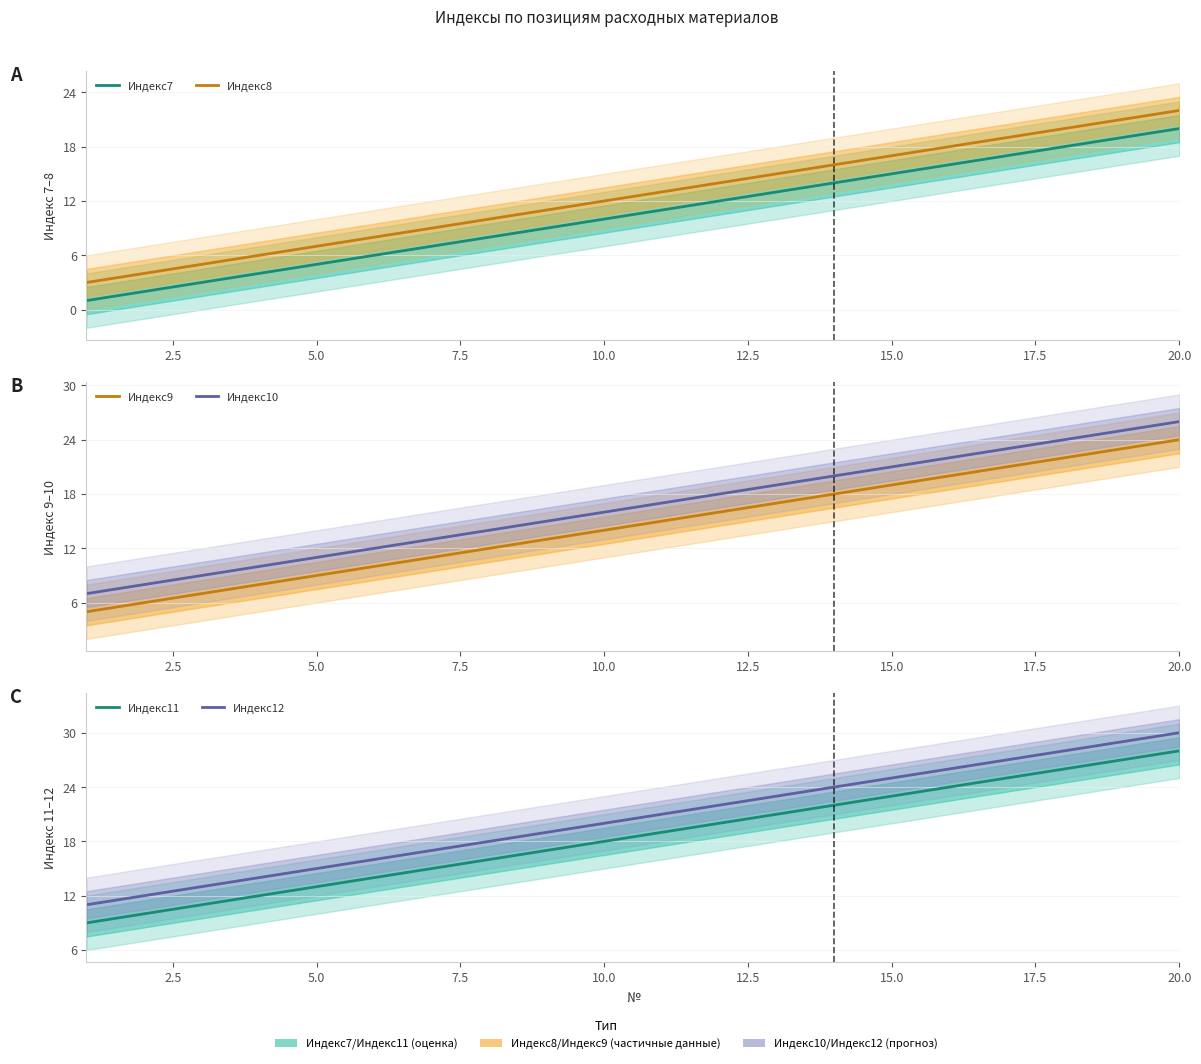

What are all the series names shown in the legend?

Индекс7, Индекс8, Индекс9, Индекс10, Индекс11, Индекс12